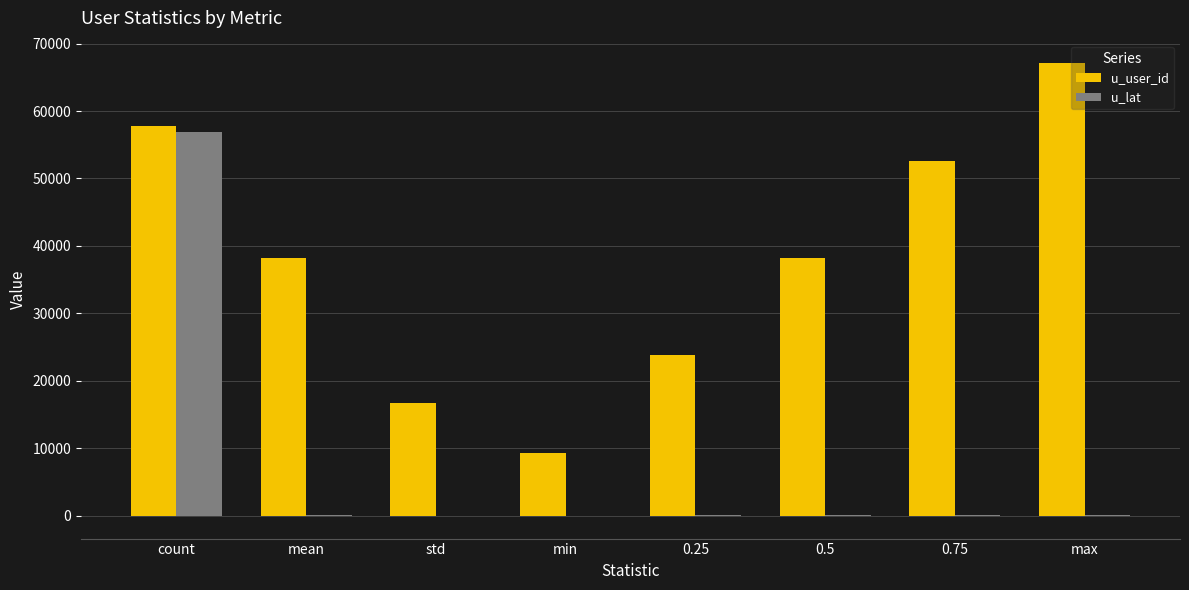

What is the sum of the u_lat values at 0.25 and 0.5?

103.6